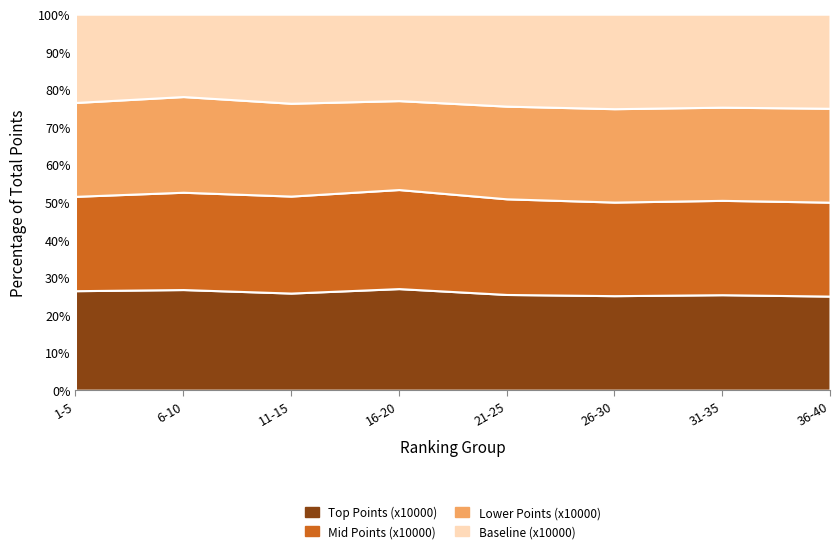

Reading left to right, transcribe all the data shown in this chart.

Top Points (x10000): 1-5=8.6	6-10=6.9	11-15=5.3	16-20=4.6	21-25=3.7	26-30=3.1	31-35=3.0	36-40=3.0
Mid Points (x10000): 1-5=8.1	6-10=6.7	11-15=5.3	16-20=4.5	21-25=3.7	26-30=3.1	31-35=3.0	36-40=2.9
Lower Points (x10000): 1-5=8.1	6-10=6.6	11-15=5.1	16-20=4.0	21-25=3.6	26-30=3.1	31-35=3.0	36-40=2.9
Baseline (x10000): 1-5=7.6	6-10=5.7	11-15=4.9	16-20=3.9	21-25=3.6	26-30=3.1	31-35=3.0	36-40=3.0